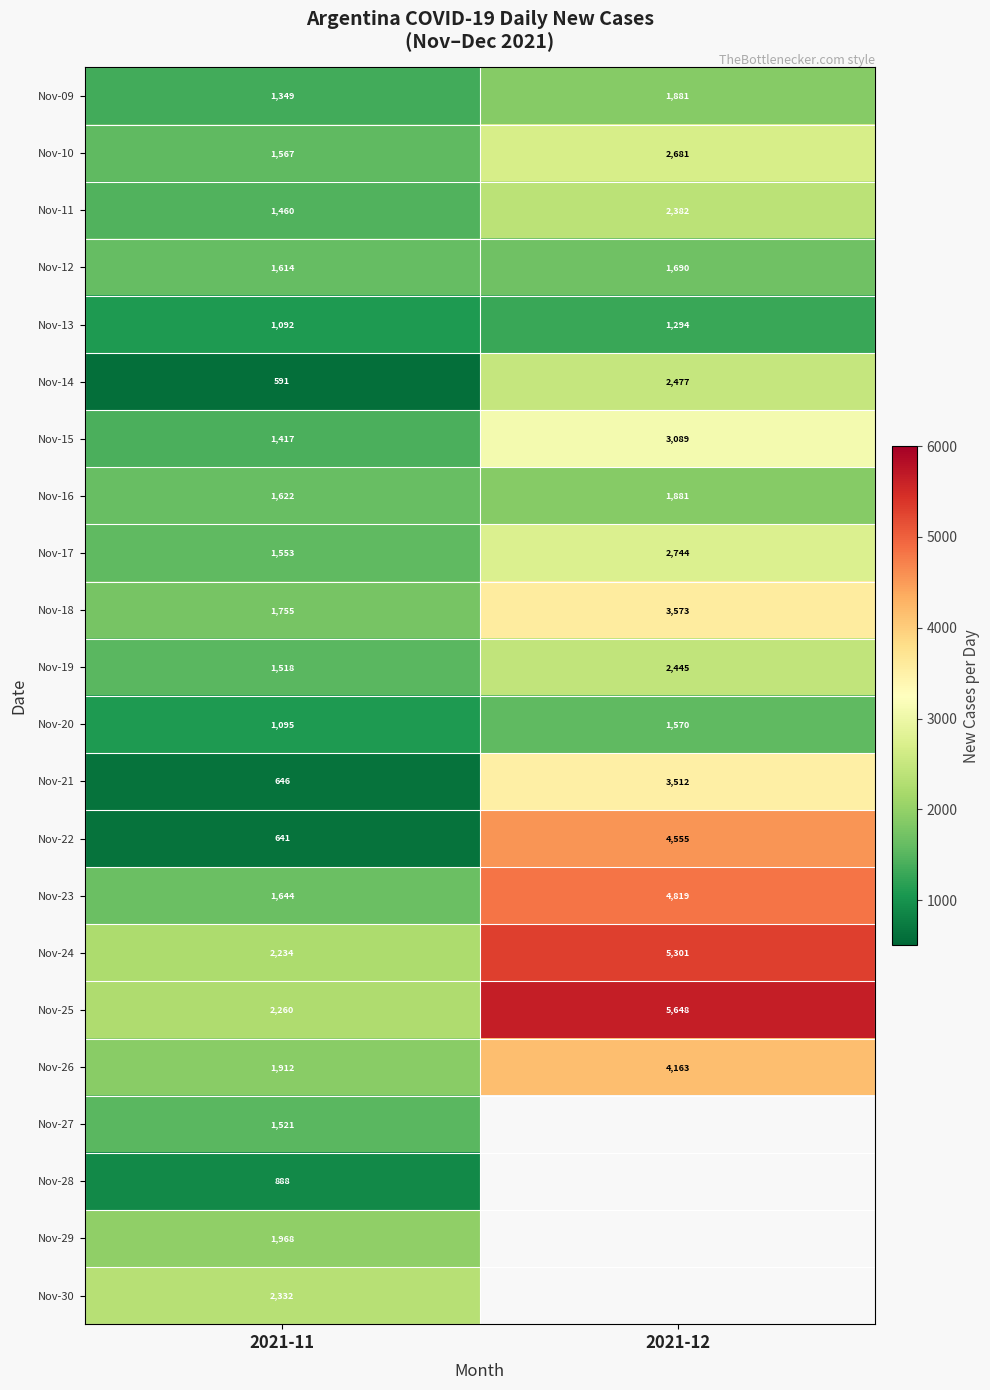

At which label is Nov-23 closest to 3231?

2021-11